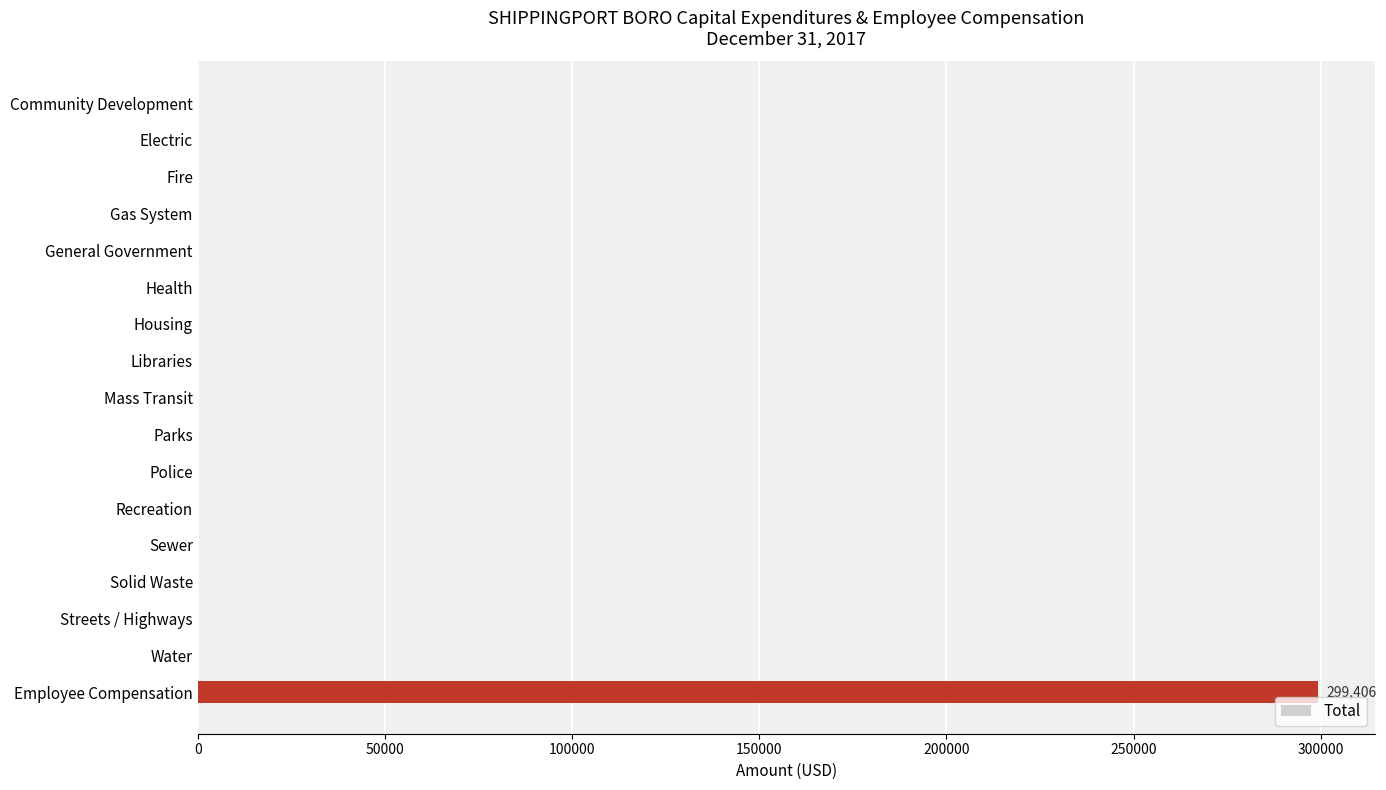

What is the sum of all values?

299406